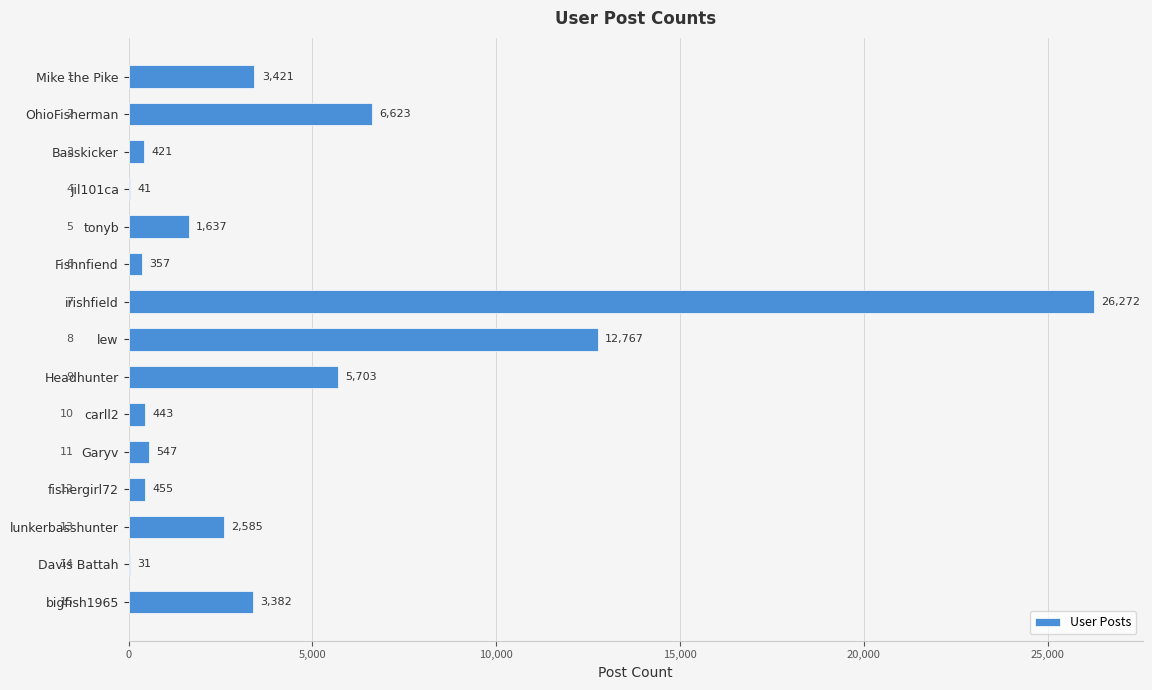

Which has a higher value, jil101ca or bigfish1965?

bigfish1965